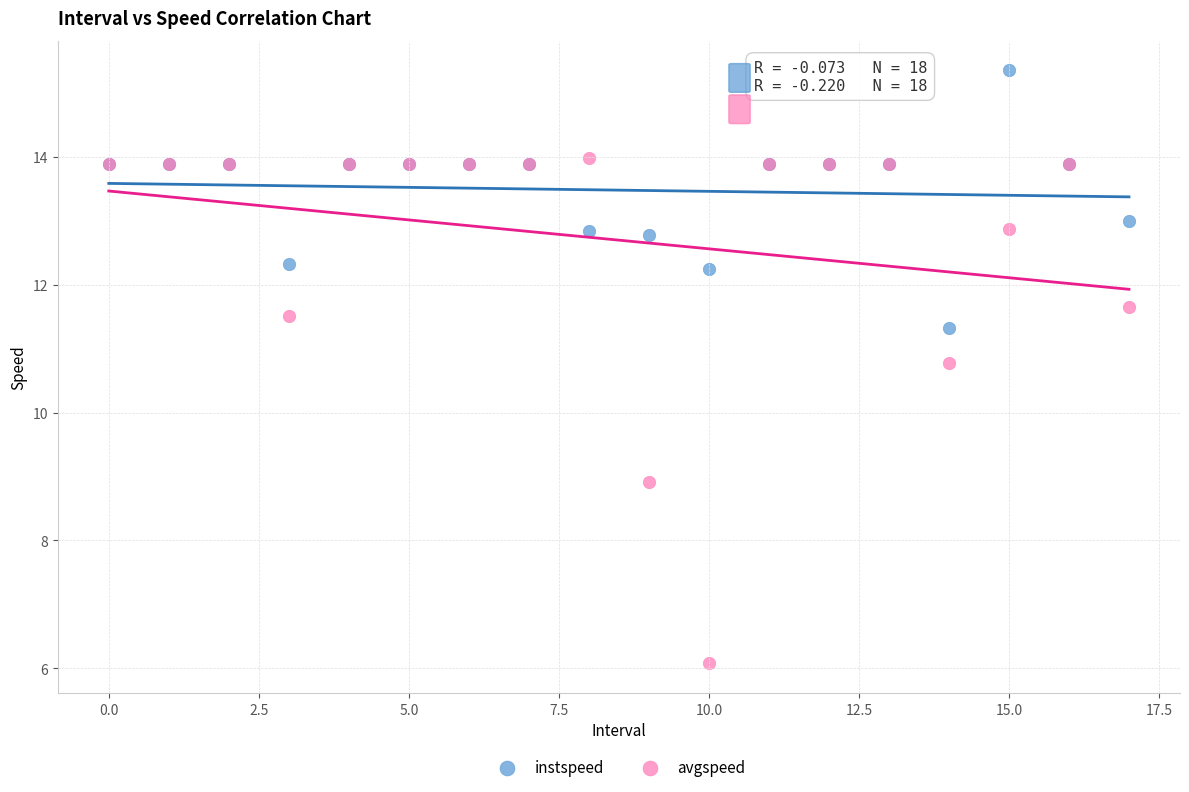

Which series has the widest spread of Y values?

avgspeed